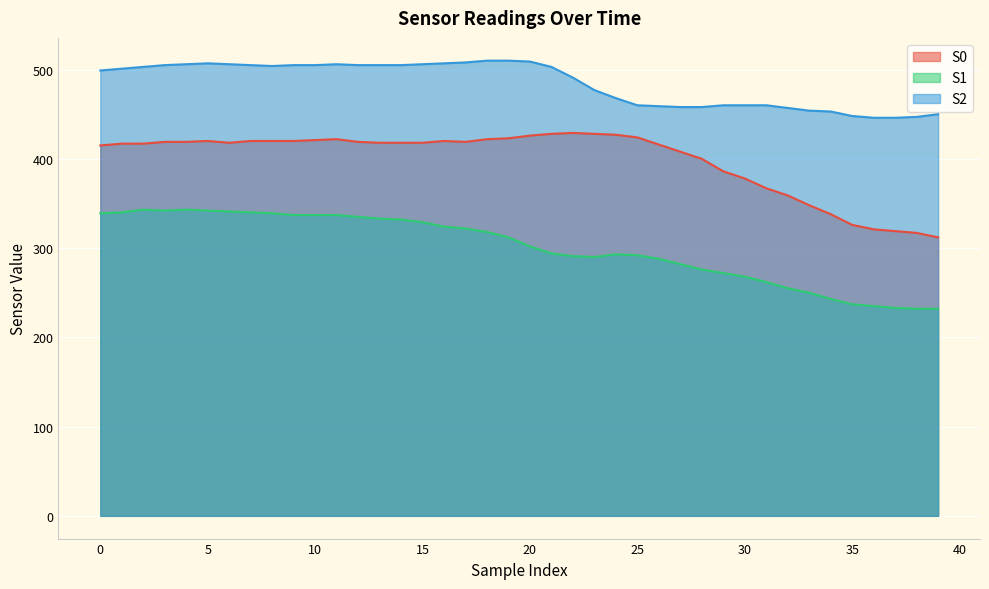

Count the number of categories in the chart.

40